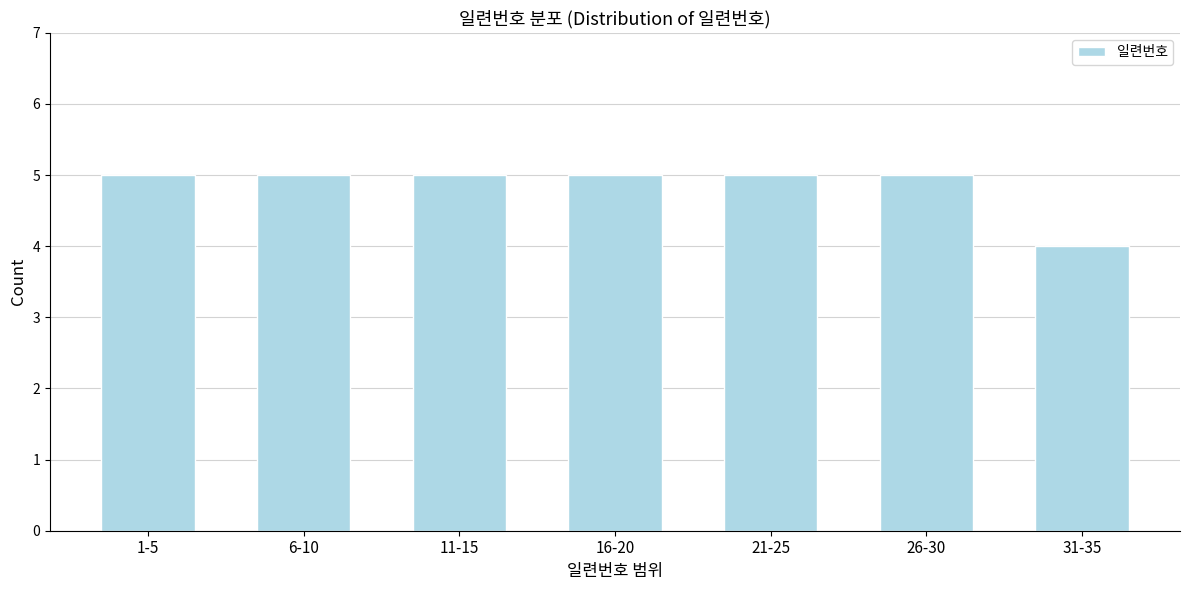

Reading left to right, what are all the values shown in this chart?

5	5	5	5	5	5	4